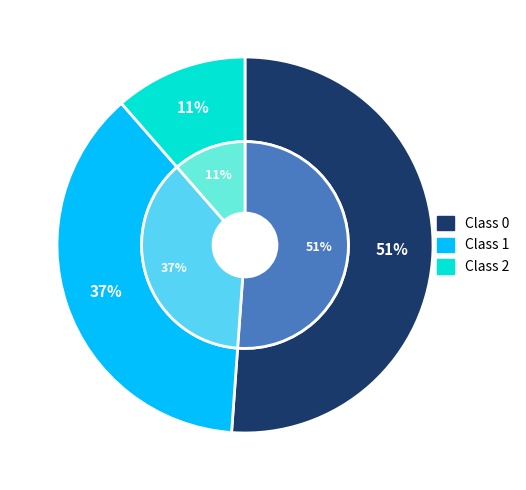

To the nearest percent, what is the average slice percentage?

33%